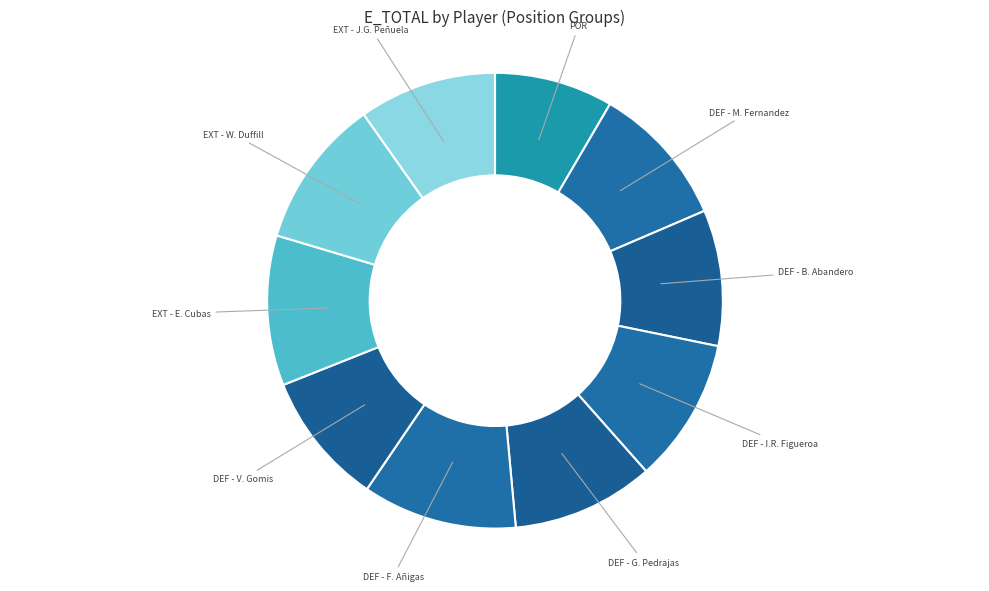

How many segments does this pie chart have?

10